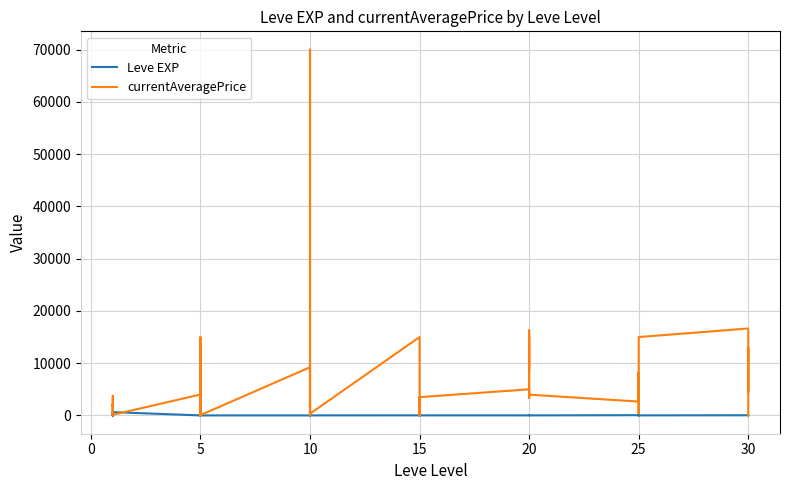

How many interior local valleys does the Leve EXP series have?

11